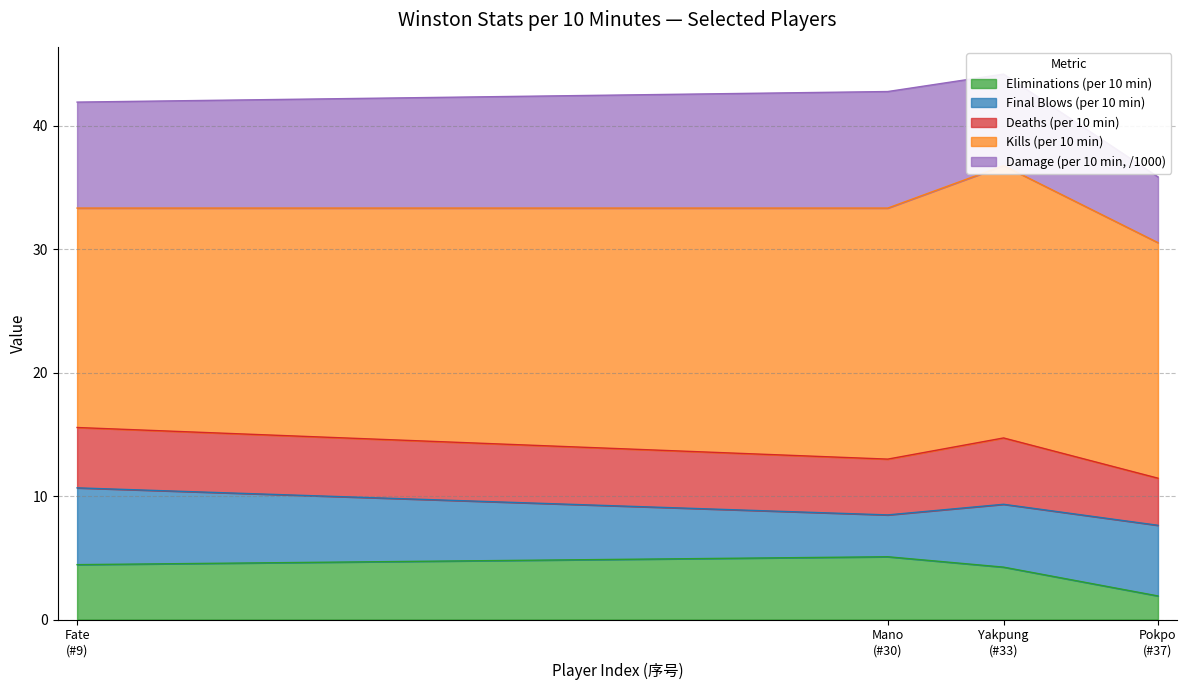

Does the chart display data point markers on the line(s)?

No